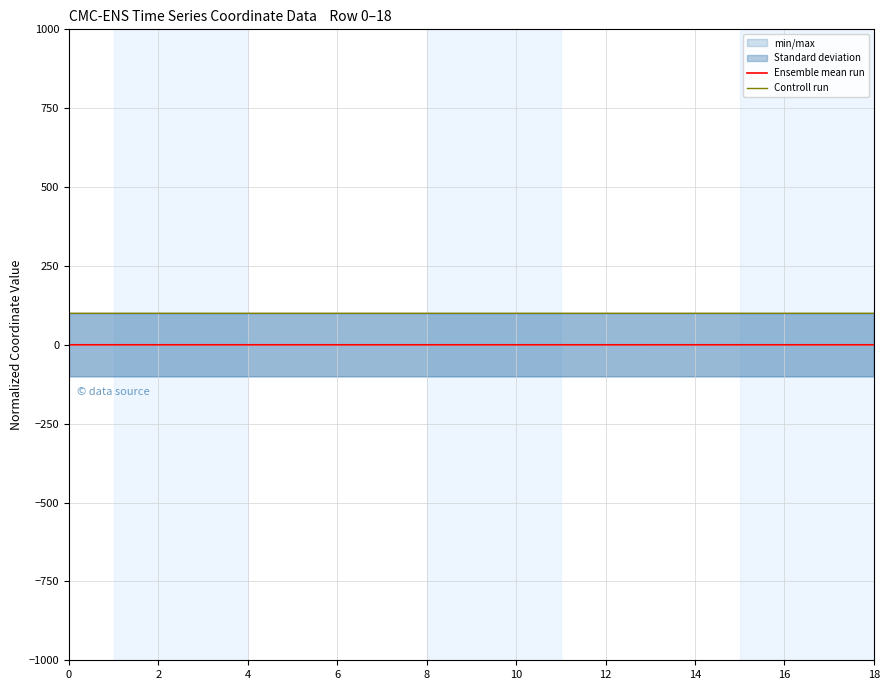

At 10, list the series in order from largest to smallest.

Controll run, Ensemble mean run